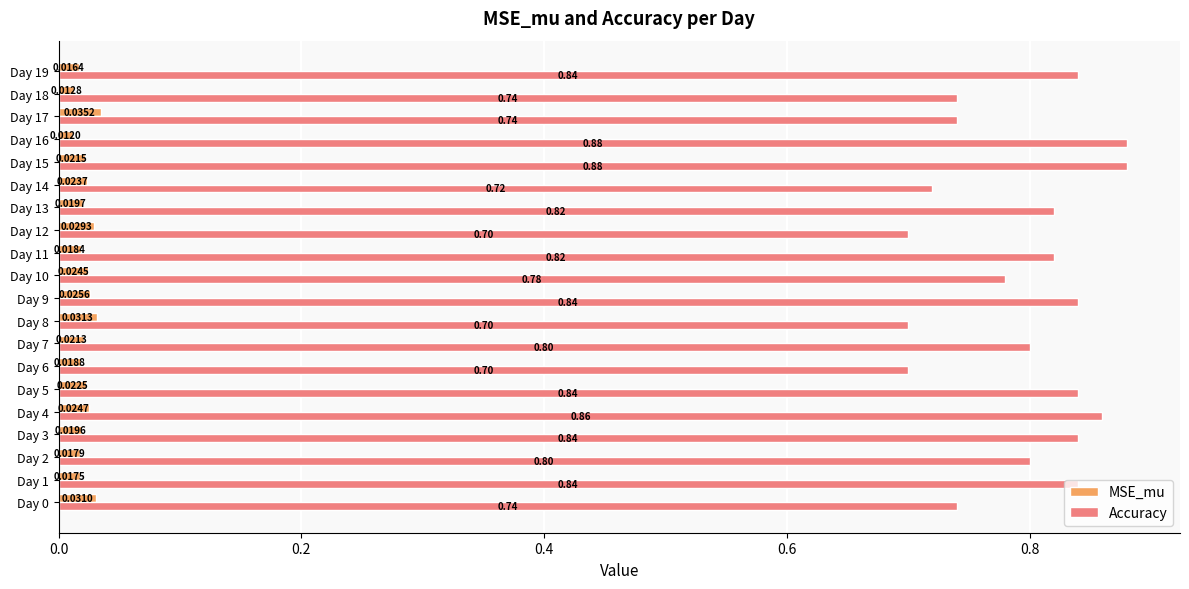

Which series changed the most between Day 2 and Day 14?

Accuracy